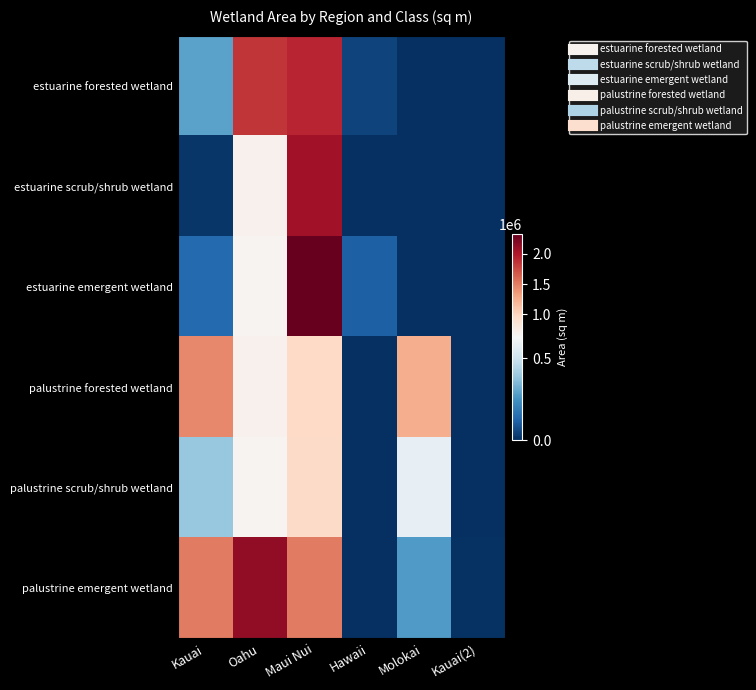

Reading left to right, extract all data points from this chart.

estuarine forested wetland: Kauai=293852.2	Oahu=1846880.6	Maui Nui=1930389.1	Hawaii=48297.6	Molokai=0.0	Kauai(2)=0.0
estuarine scrub/shrub wetland: Kauai=16289.3	Oahu=707305.0	Maui Nui=2060190.7	Hawaii=973.4	Molokai=0.0	Kauai(2)=0.0
estuarine emergent wetland: Kauai=140855.0	Oahu=669991.7	Maui Nui=2334948.5	Hawaii=115585.9	Molokai=0.0	Kauai(2)=0.0
palustrine forested wetland: Kauai=1448956.8	Oahu=700243.2	Maui Nui=972587.5	Hawaii=0.0	Molokai=1246475.5	Kauai(2)=0.0
palustrine scrub/shrub wetland: Kauai=390873.6	Oahu=678257.3	Maui Nui=956096.6	Hawaii=0.0	Molokai=576616.3	Kauai(2)=0.0
palustrine emergent wetland: Kauai=1515386.9	Oahu=2142063.6	Maui Nui=1517938.6	Hawaii=0.0	Molokai=272062.1	Kauai(2)=5316.5